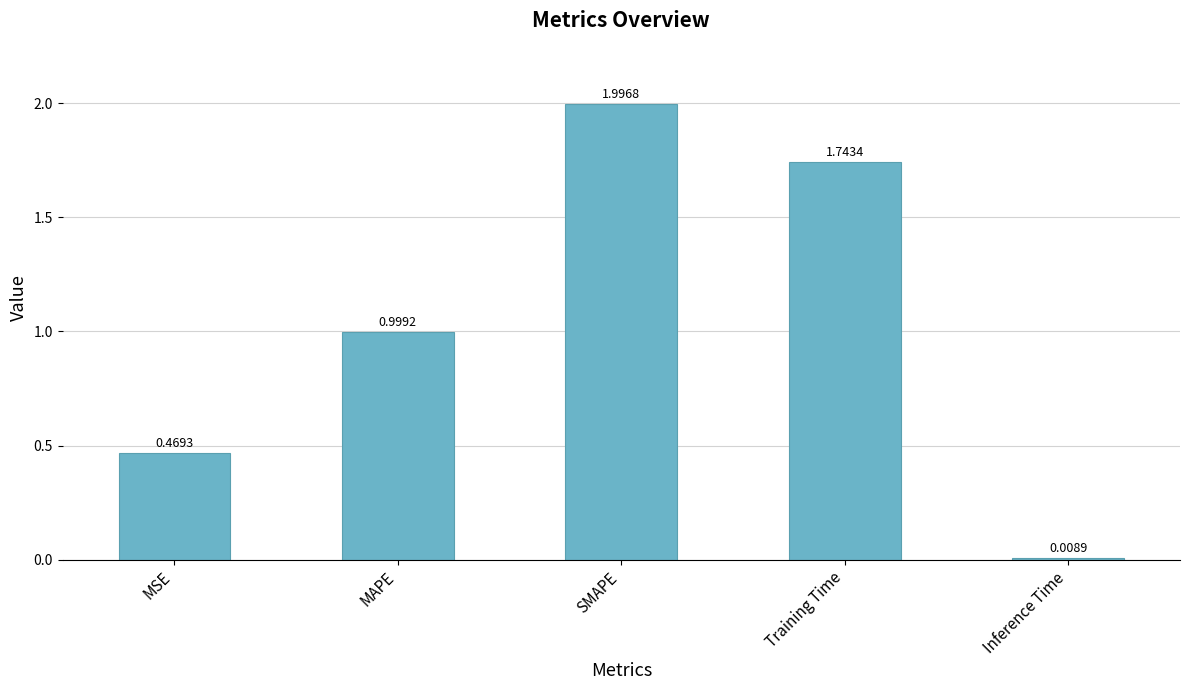

What is the ratio of the value at MAPE to the value at Training Time?

0.6